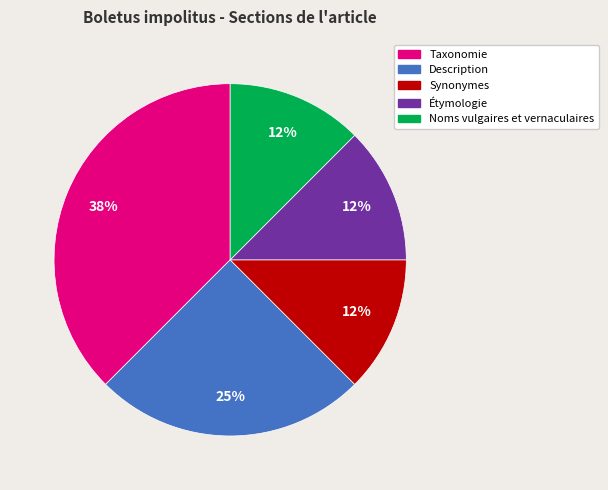

Between Noms vulgaires et vernaculaires and Description, which is larger?

Description